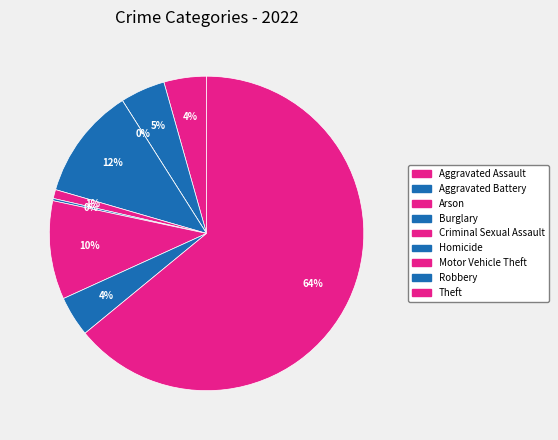

Count the number of slices in the pie.

9